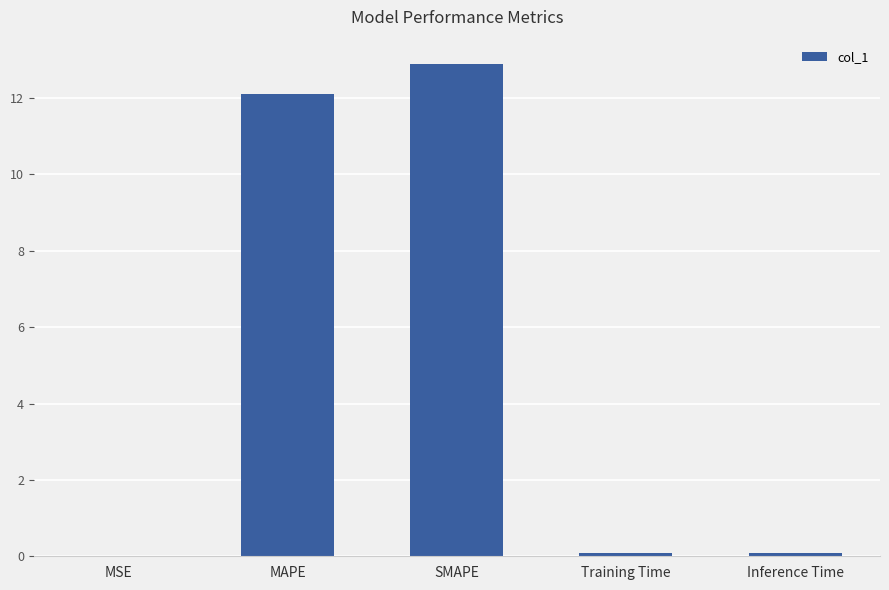

Is it true that the value at SMAPE is 3.2?

False